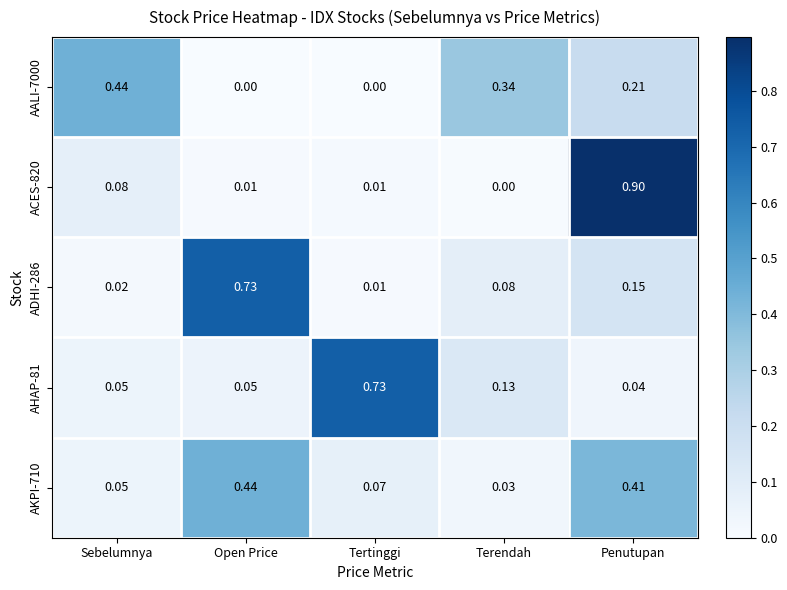

At which category is the sum across all series the highest?

Penutupan